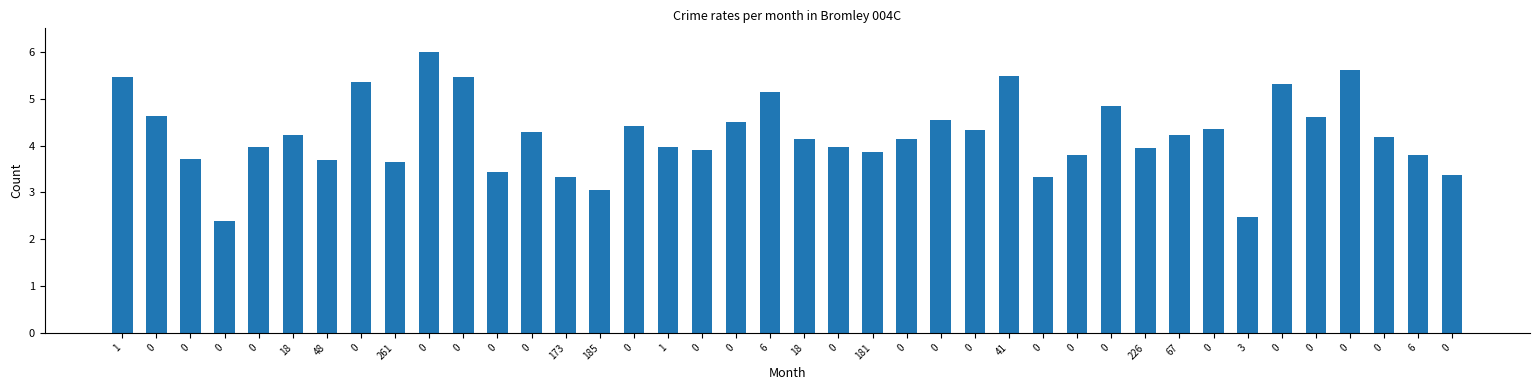

How many bars are there in total?

40